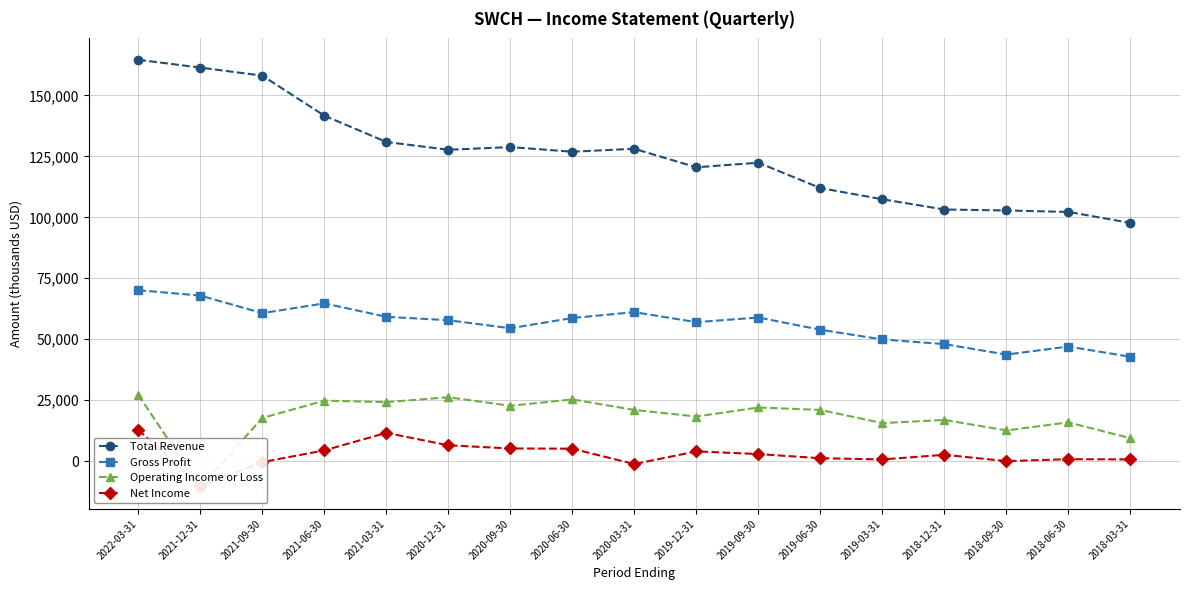

Between 2019-09-30 and 2021-03-31, which is larger?

2021-03-31